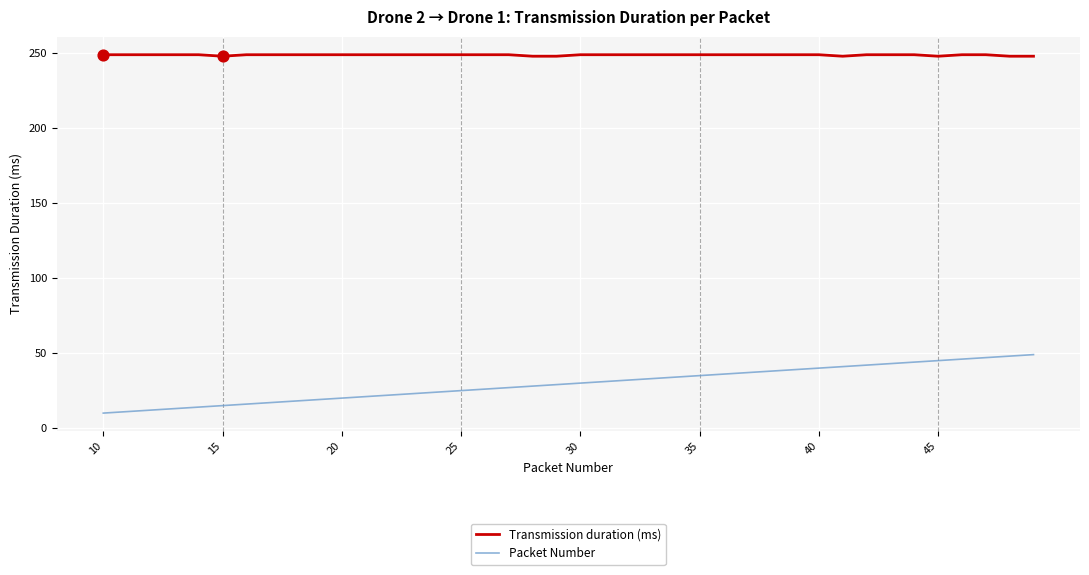

Which series has the largest total across all categories?

Transmission duration (ms)